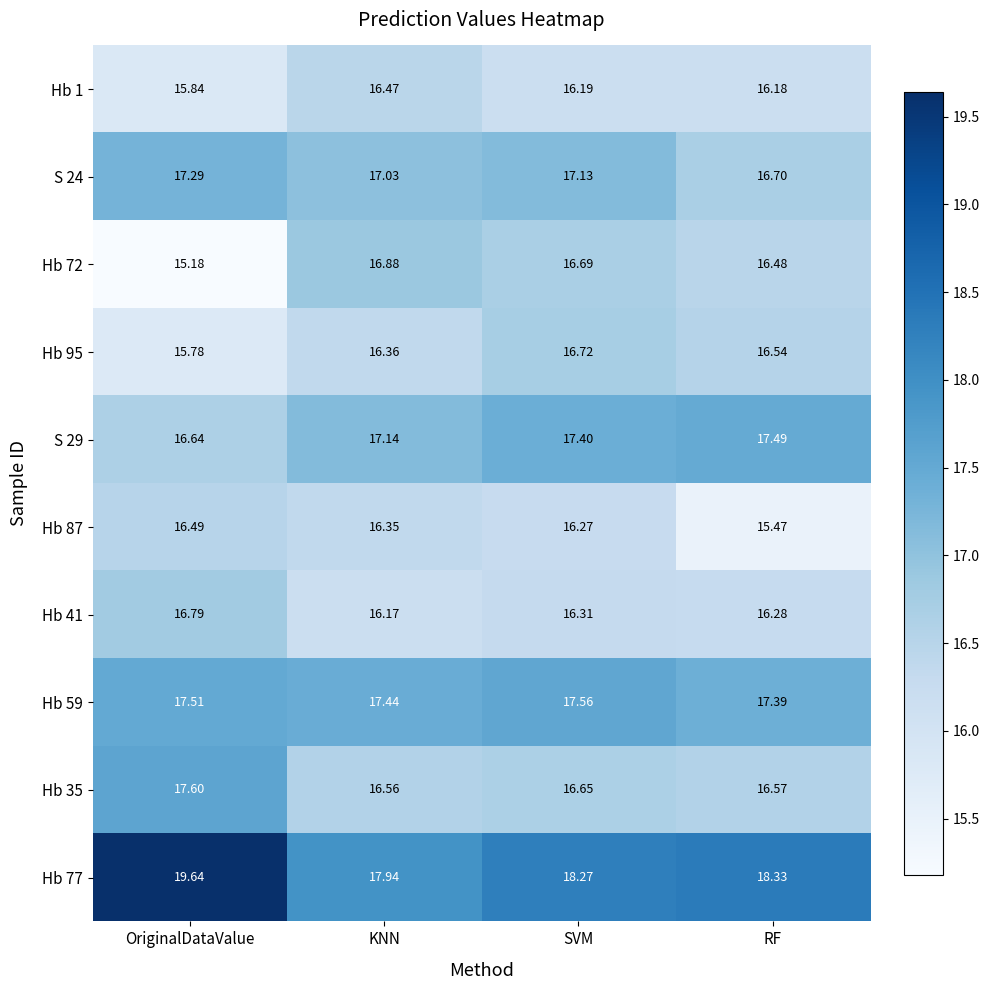

At which category does the chart reach its peak across all series?

OriginalDataValue